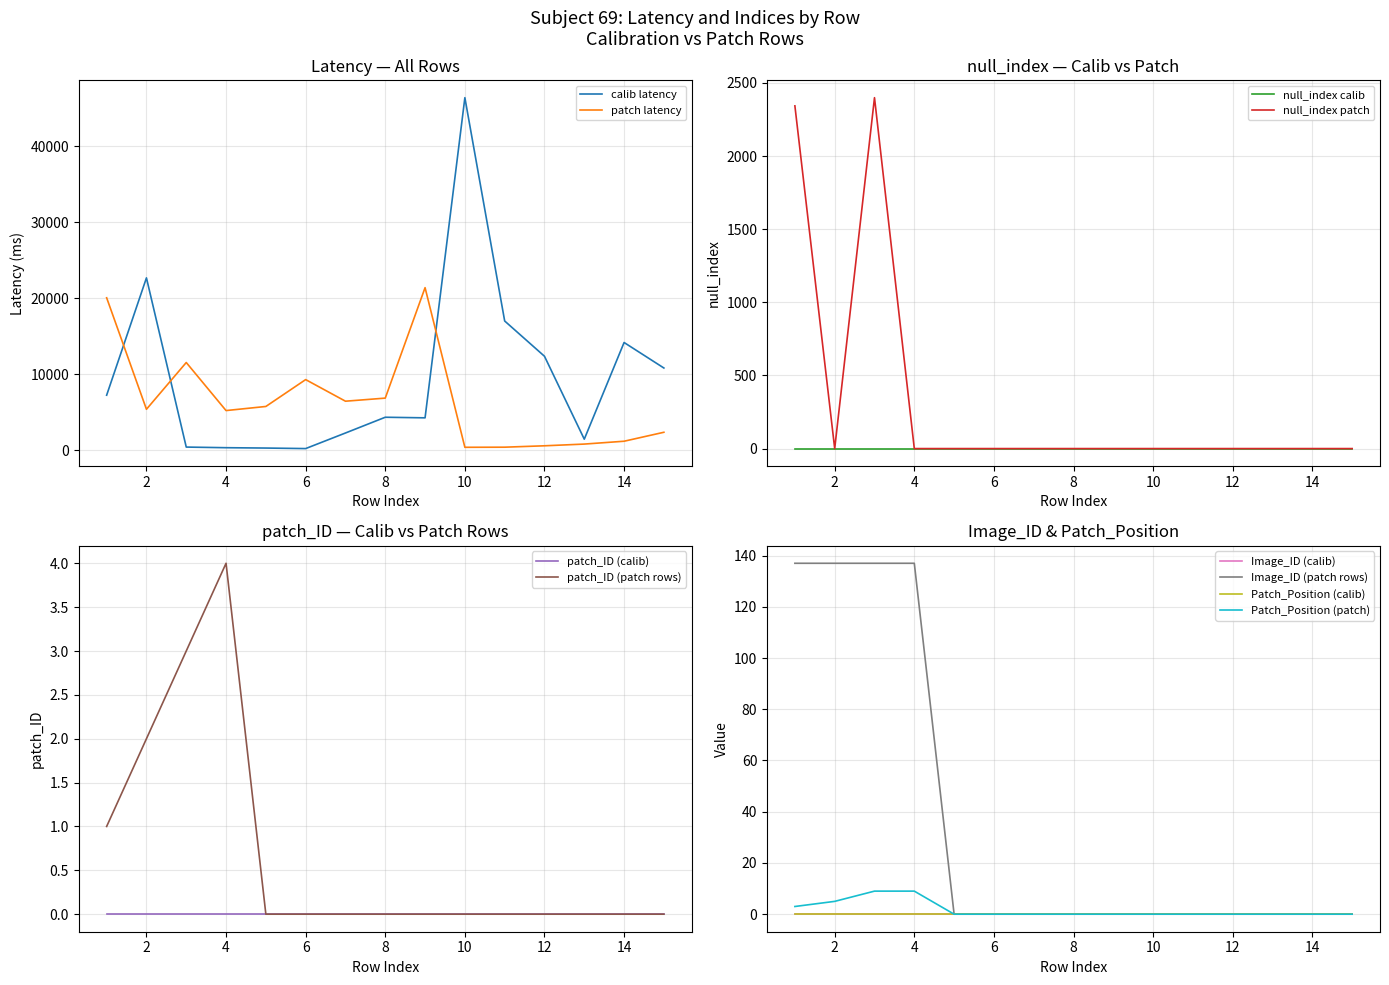

What is the value of the latency point at the 6th from the left?

250